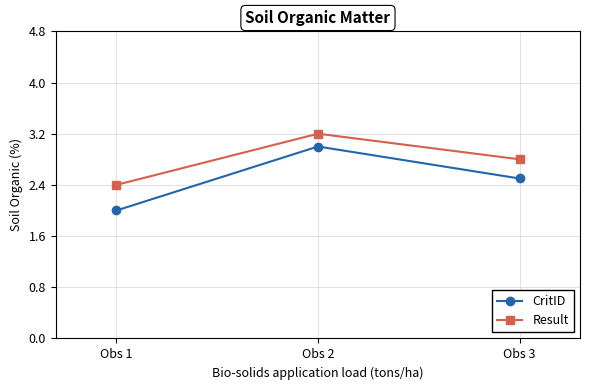

What is the sum of the Result values at Obs 1 and Obs 2?

5.6